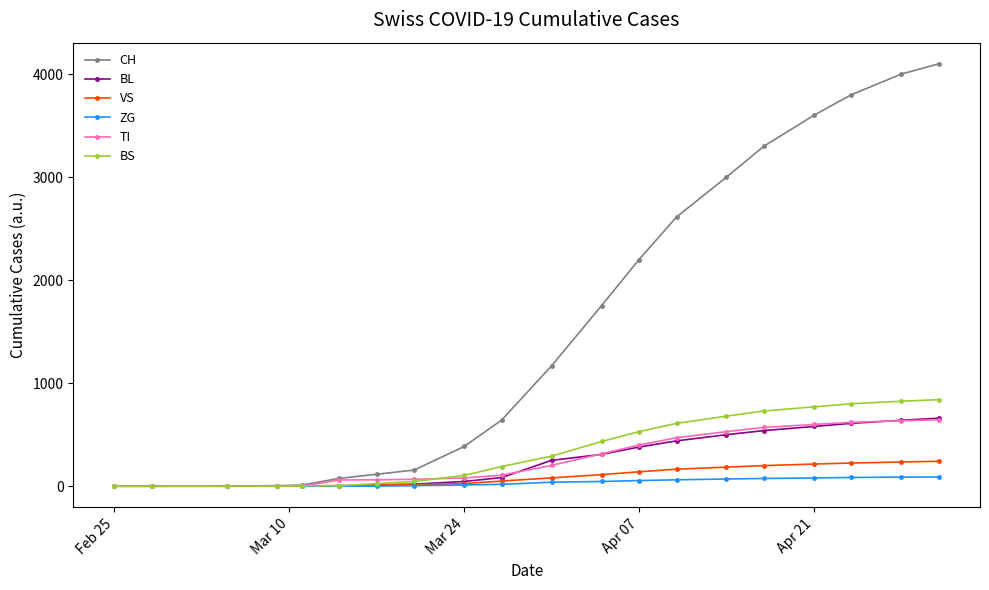

Which series has the largest range (max minus min)?

CH